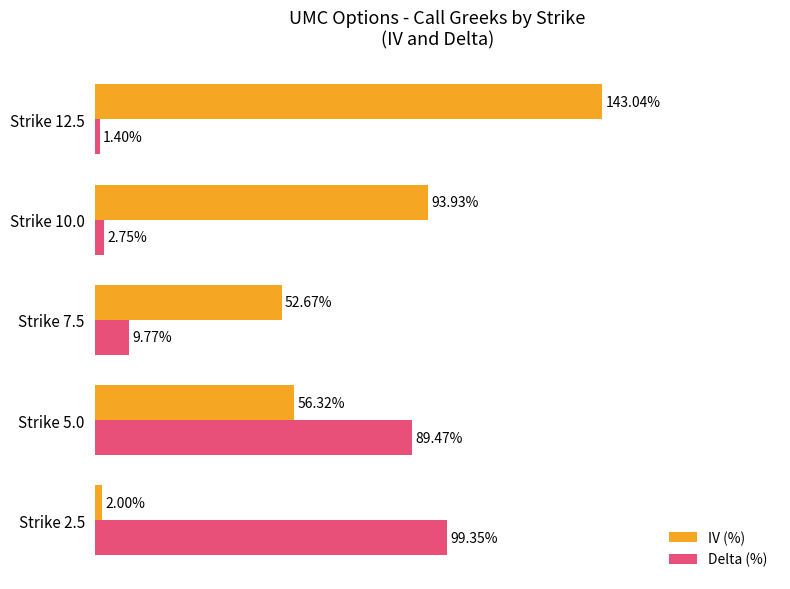

Rank the series by their maximum value, from highest to lowest.

IV (%), Delta (%)